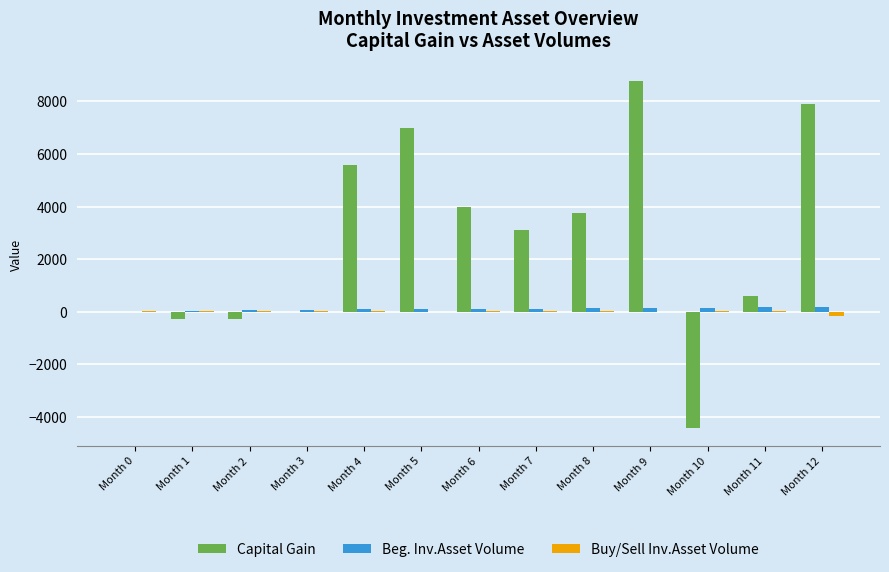

Is it true that Buy/Sell Inv.Asset Volume equals 22.2 at Month 0?

True